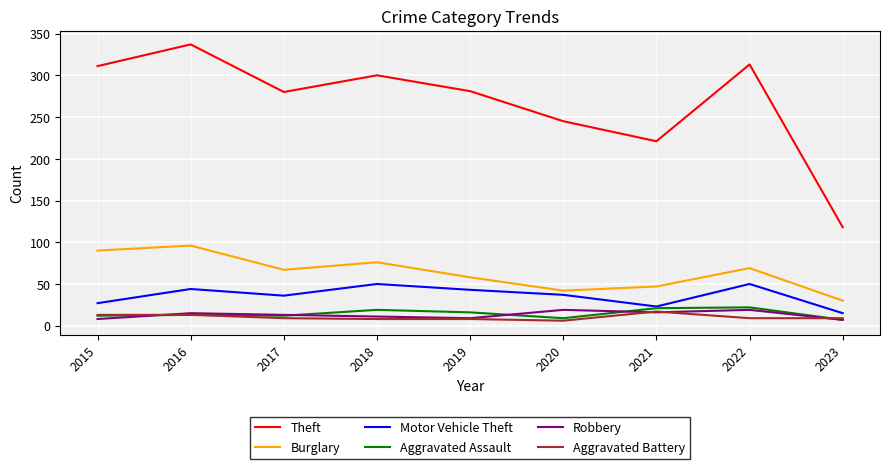

What is the sum of all Theft values?

2406